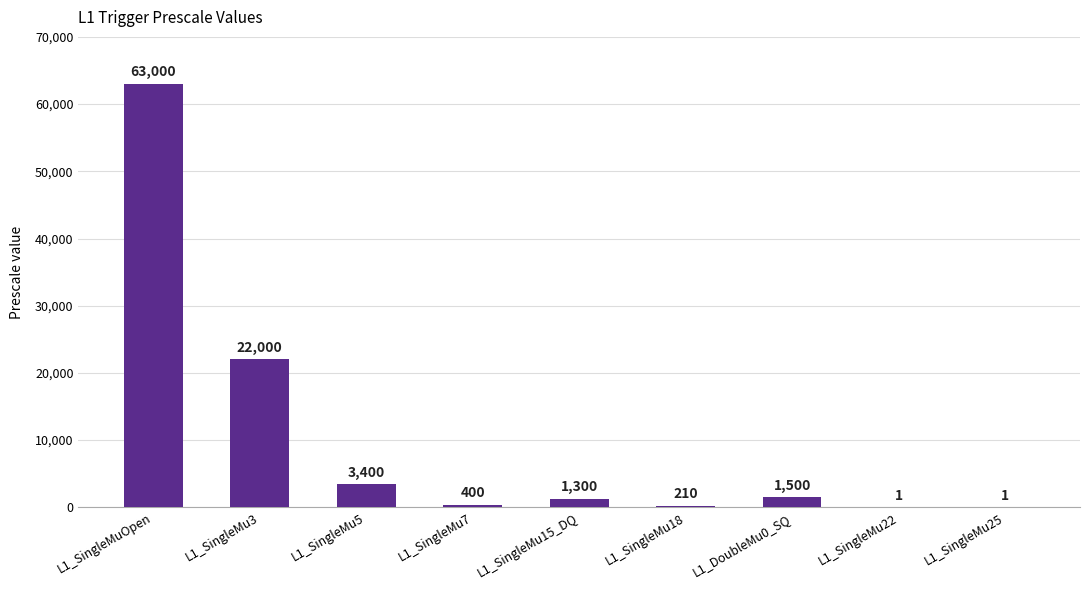

At which category does the chart reach its peak across all series?

L1_SingleMuOpen